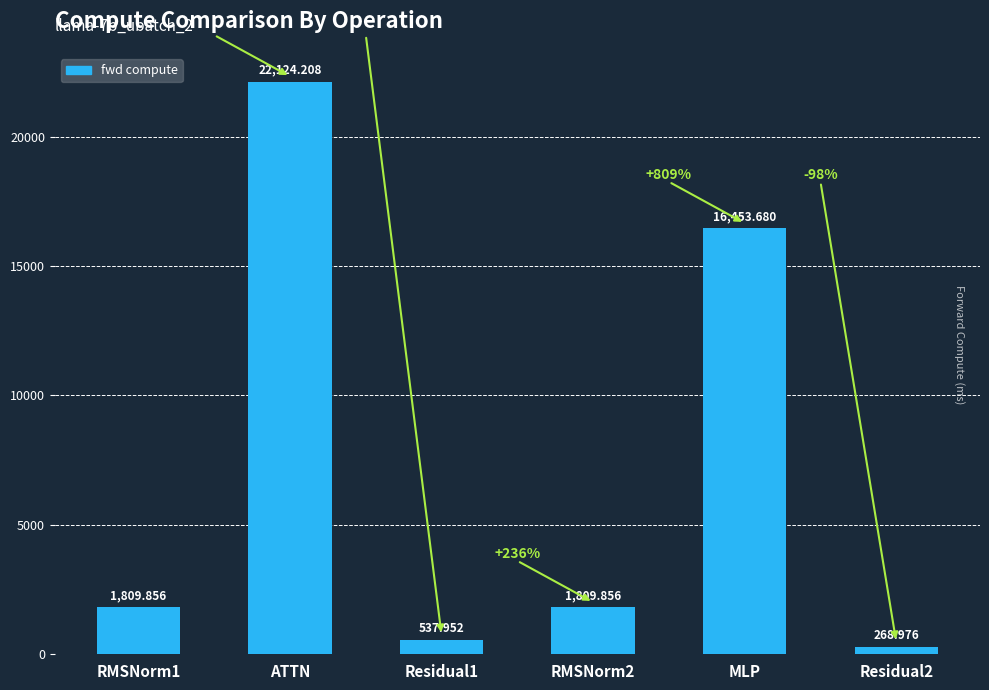

What is the average value?

7167.4